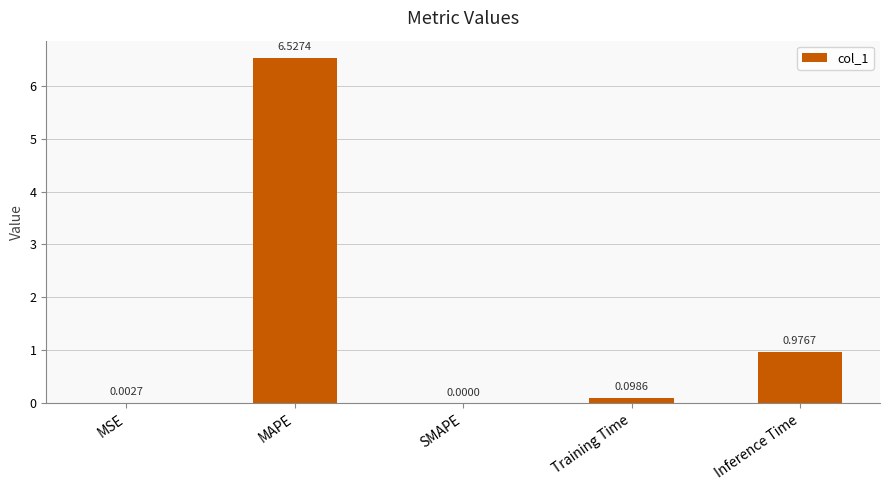

How many distinct data groups are displayed?

1